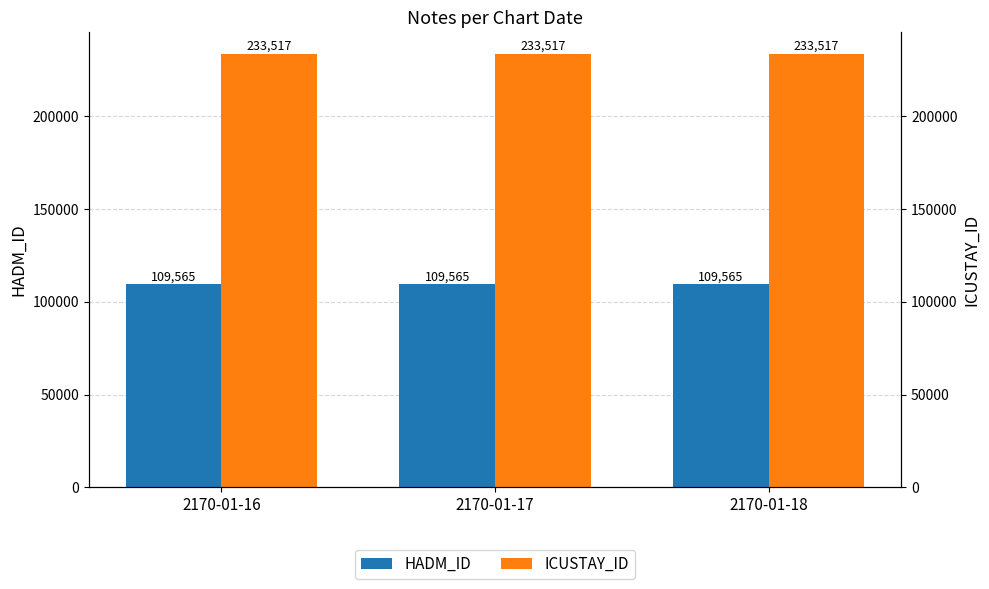

Which has a higher value, 2170-01-16 or 2170-01-18?

2170-01-16